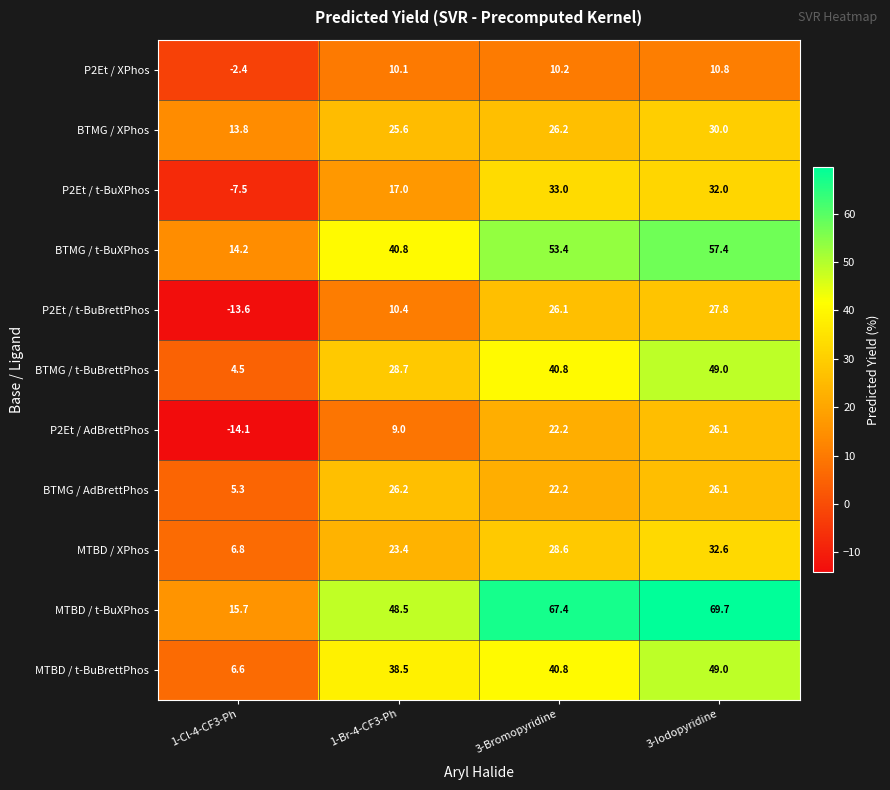

At which label is MTBD / XPhos closest to 19?

1-Br-4-CF3-Ph